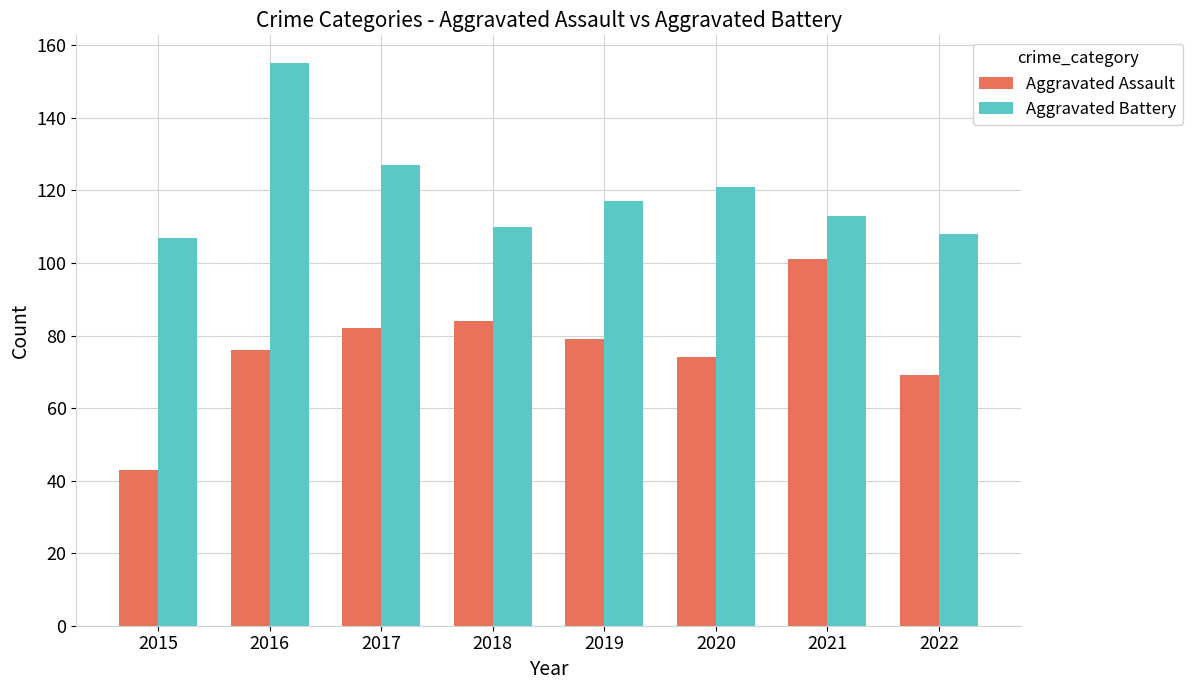

What is the difference between the highest and lowest values at 2017?

45